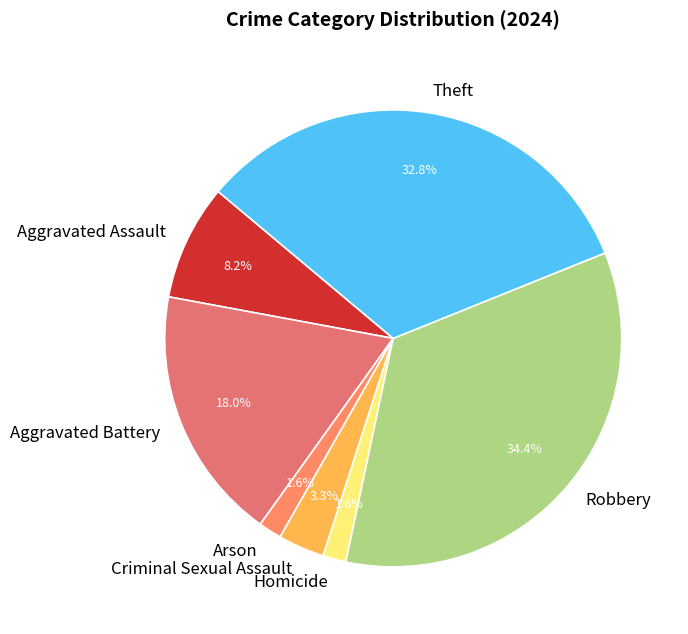

To the nearest percent, what percentage of the pie is Homicide?

2%